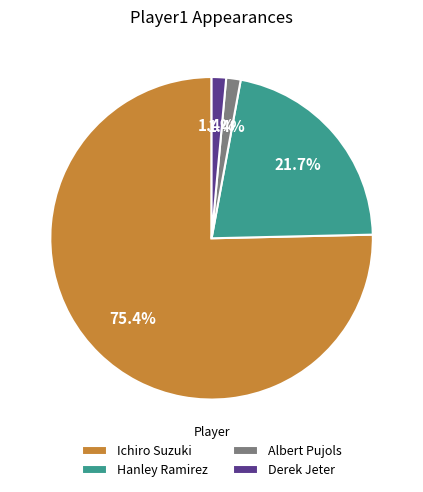

What percentage is the Ichiro Suzuki slice, to the nearest percent?

75%